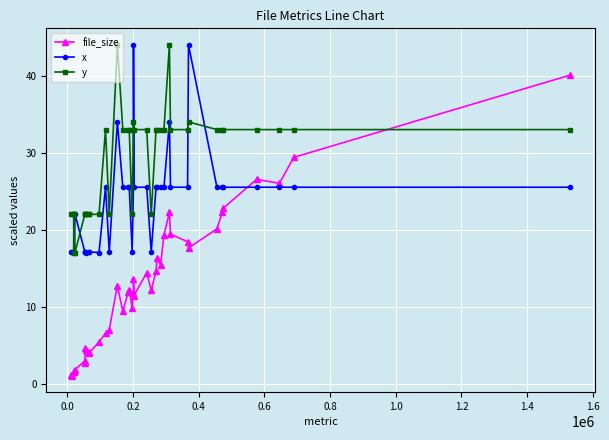

Which series has the widest spread of values?

file_size